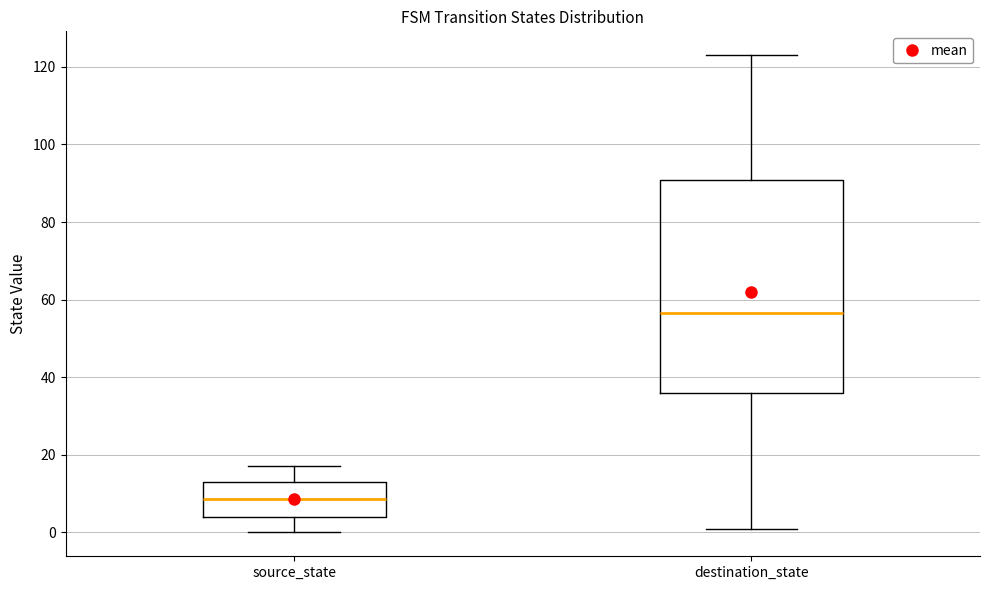

Reading left to right, read every box against the y-axis: the position of its median line, the range the box covers, and the ends of its whiskers. The values are not printed on the chart, so give them approximately, as read against the axis.

source_state: median 8, box 4 to 14, whiskers 0 to 18
destination_state: median 56, box 36 to 90, whiskers 2 to 124